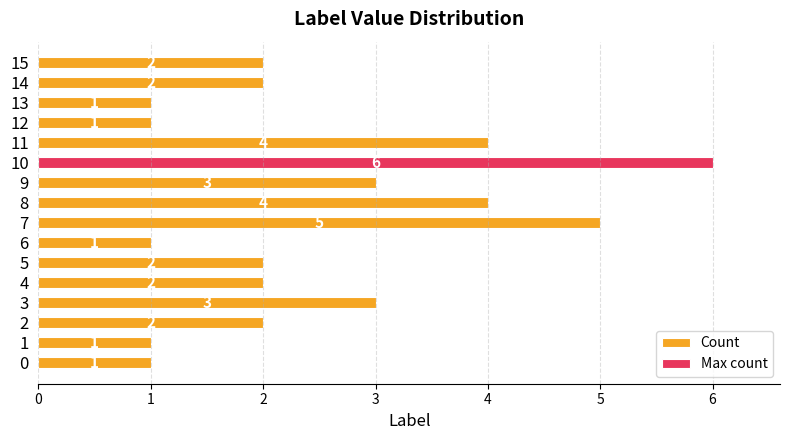

Read the value at 9.

3